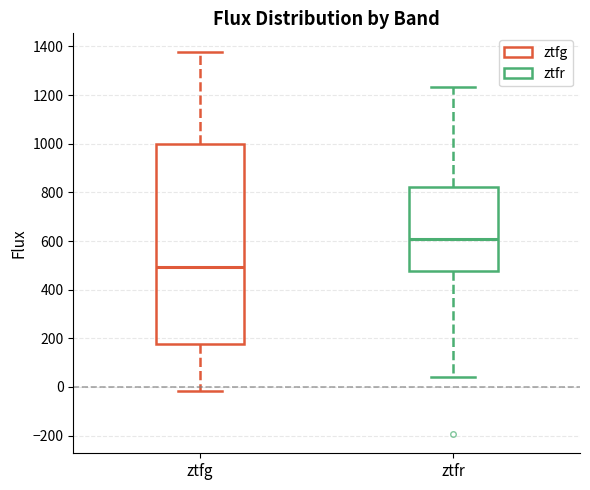

Which box is the tallest, from its lower edge to its upper edge?

ztfg